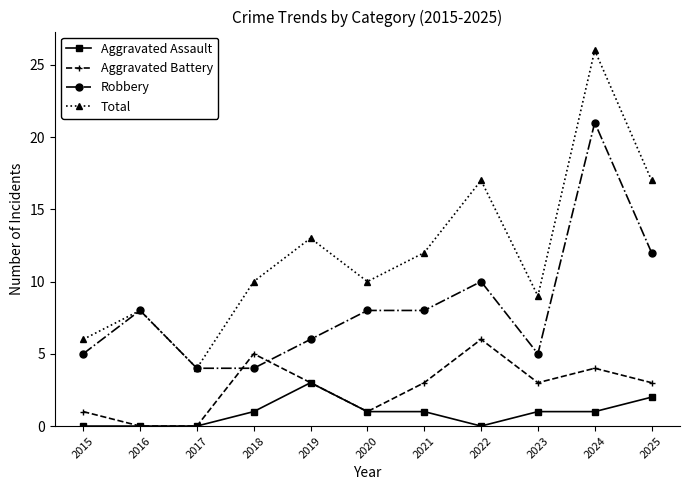

After their last crossing, which series has the higher values: Robbery or Aggravated Battery?

Robbery